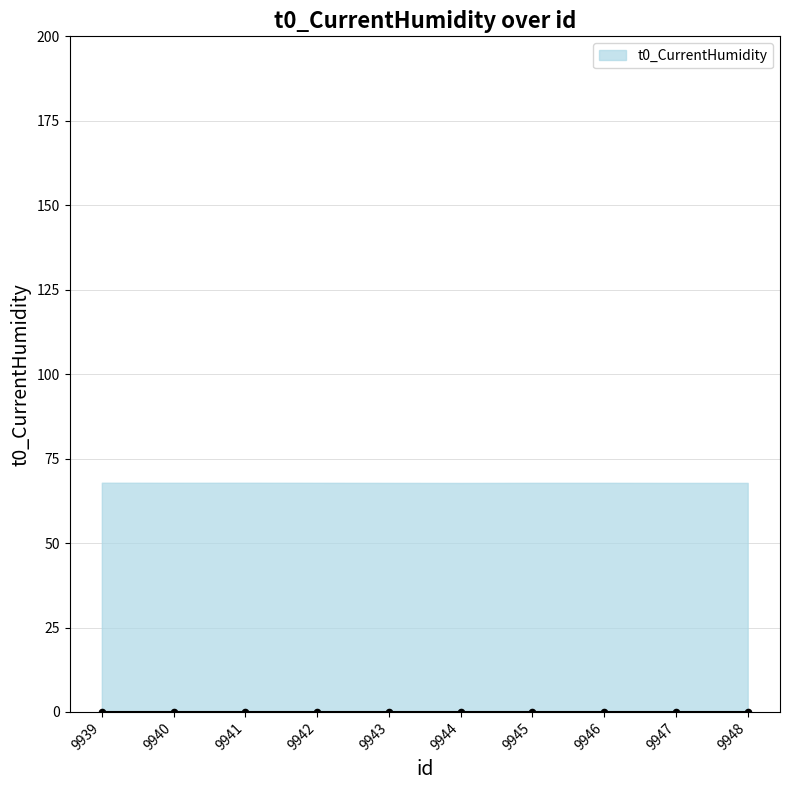

Between 9942 and 9939, which is larger?

9939